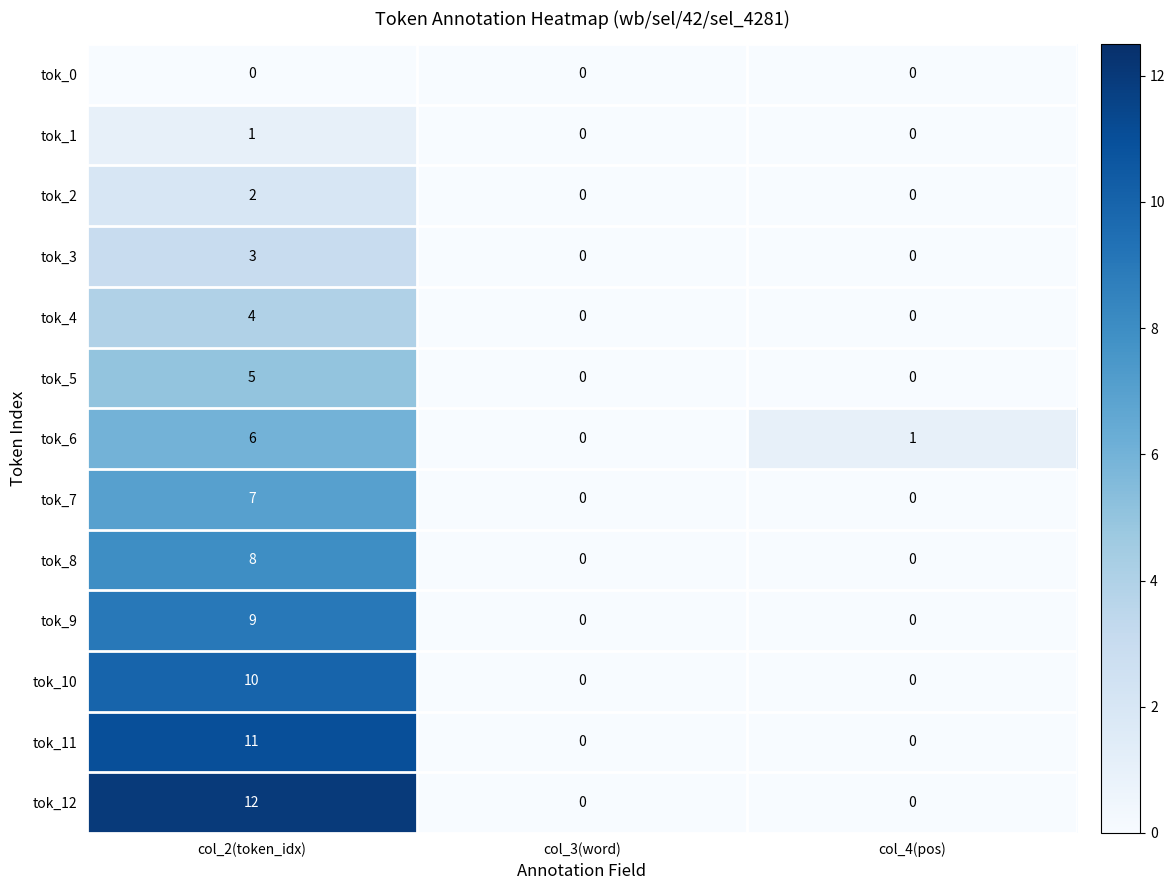

Count the tok_12 values in the range 0 to 12.

3